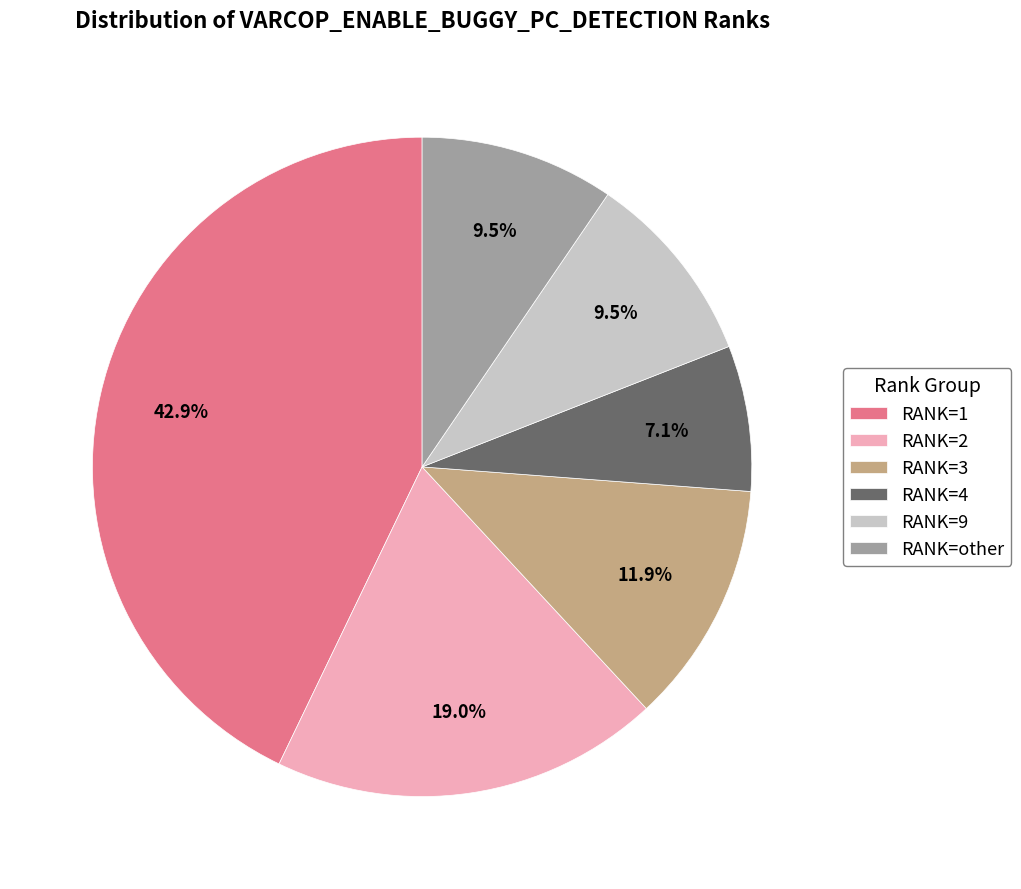

Which has a higher value, RANK=1 or RANK=other?

RANK=1